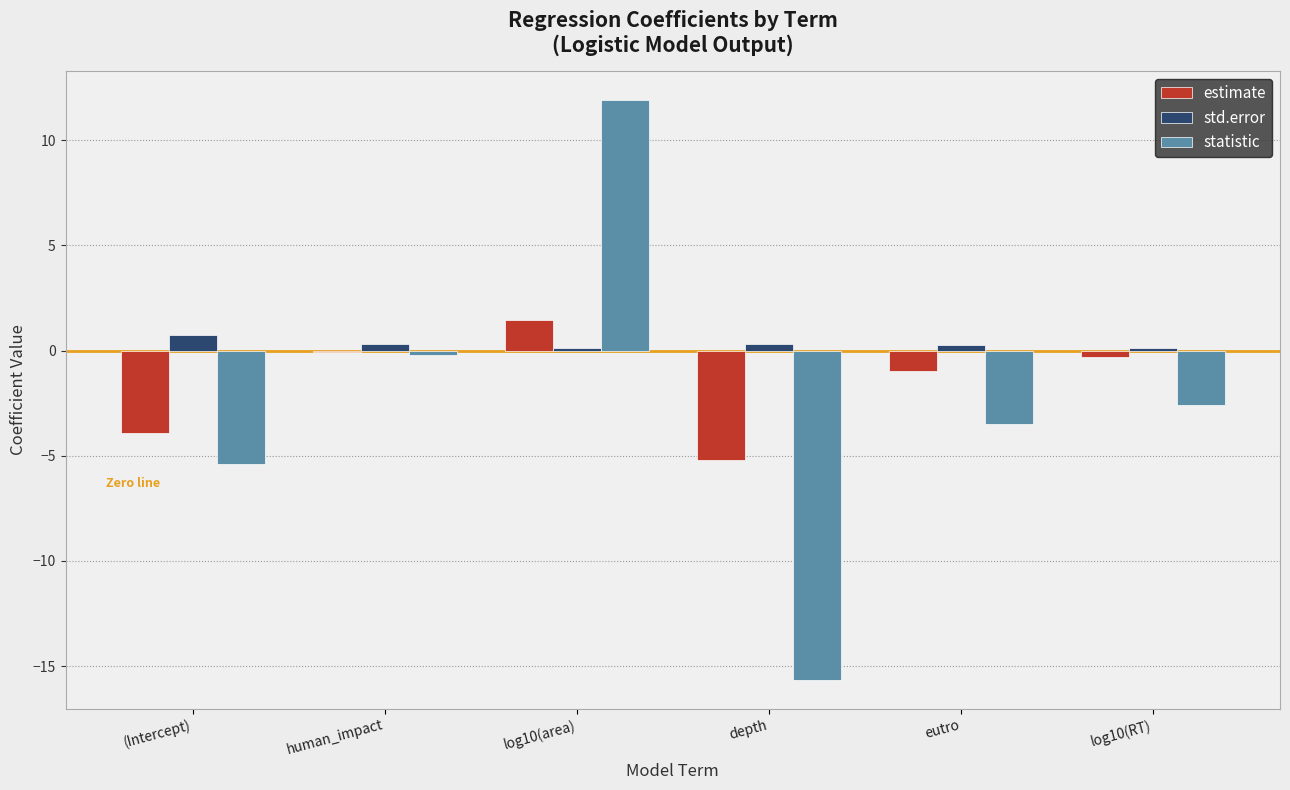

Is the value of estimate at log10(RT) greater than the value of statistic at log10(RT)?

Yes